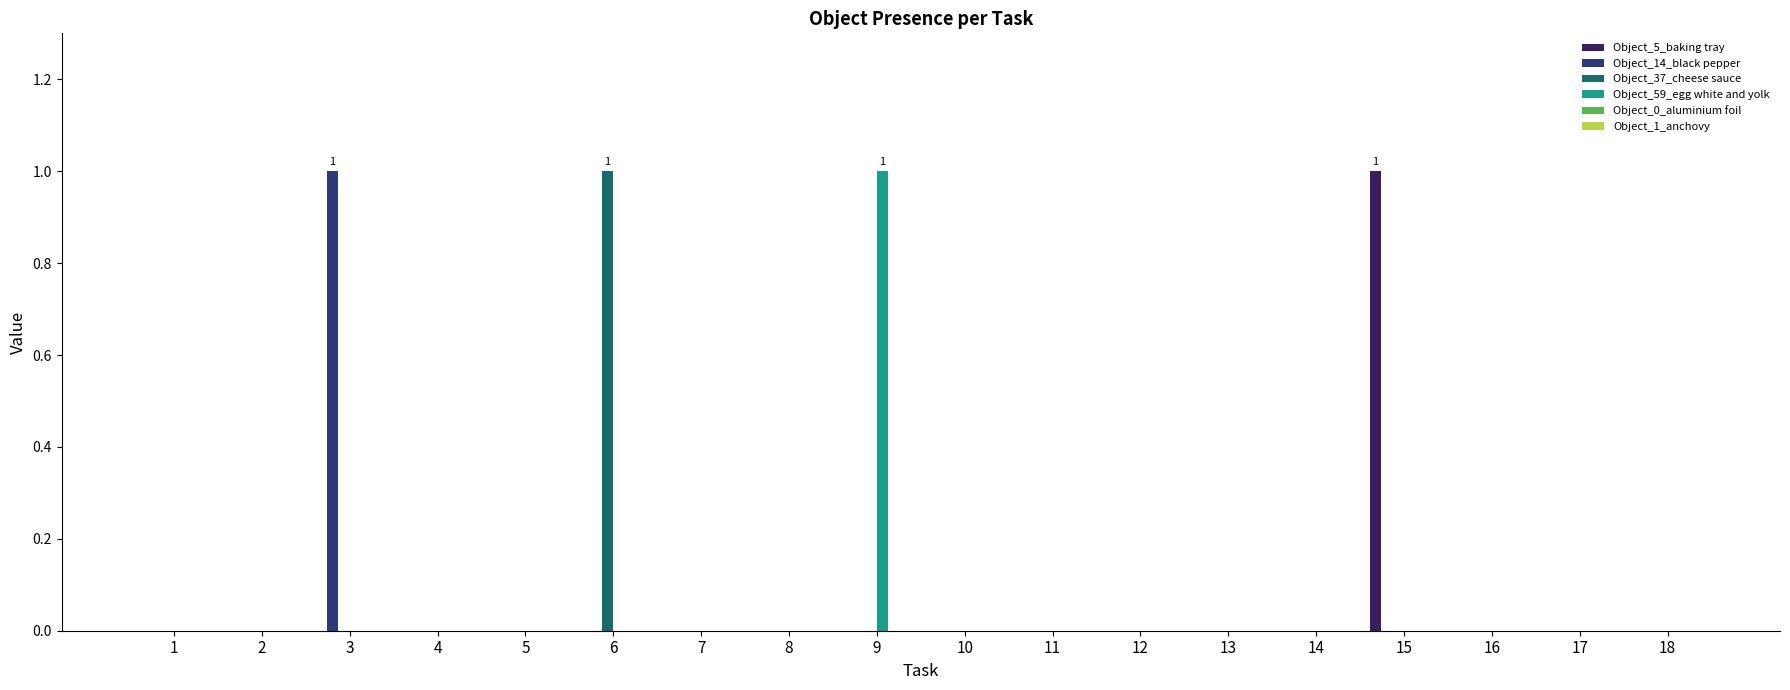

Which category has the highest value in the Object_37_cheese sauce series?

6